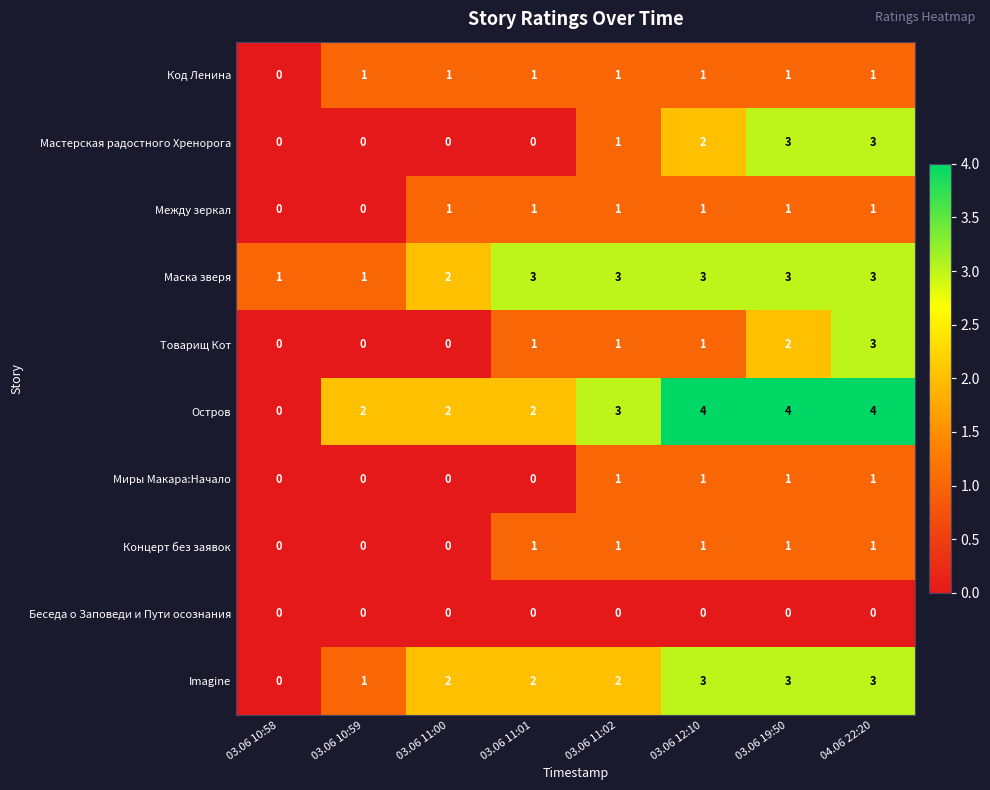

What is the greatest value displayed?

4